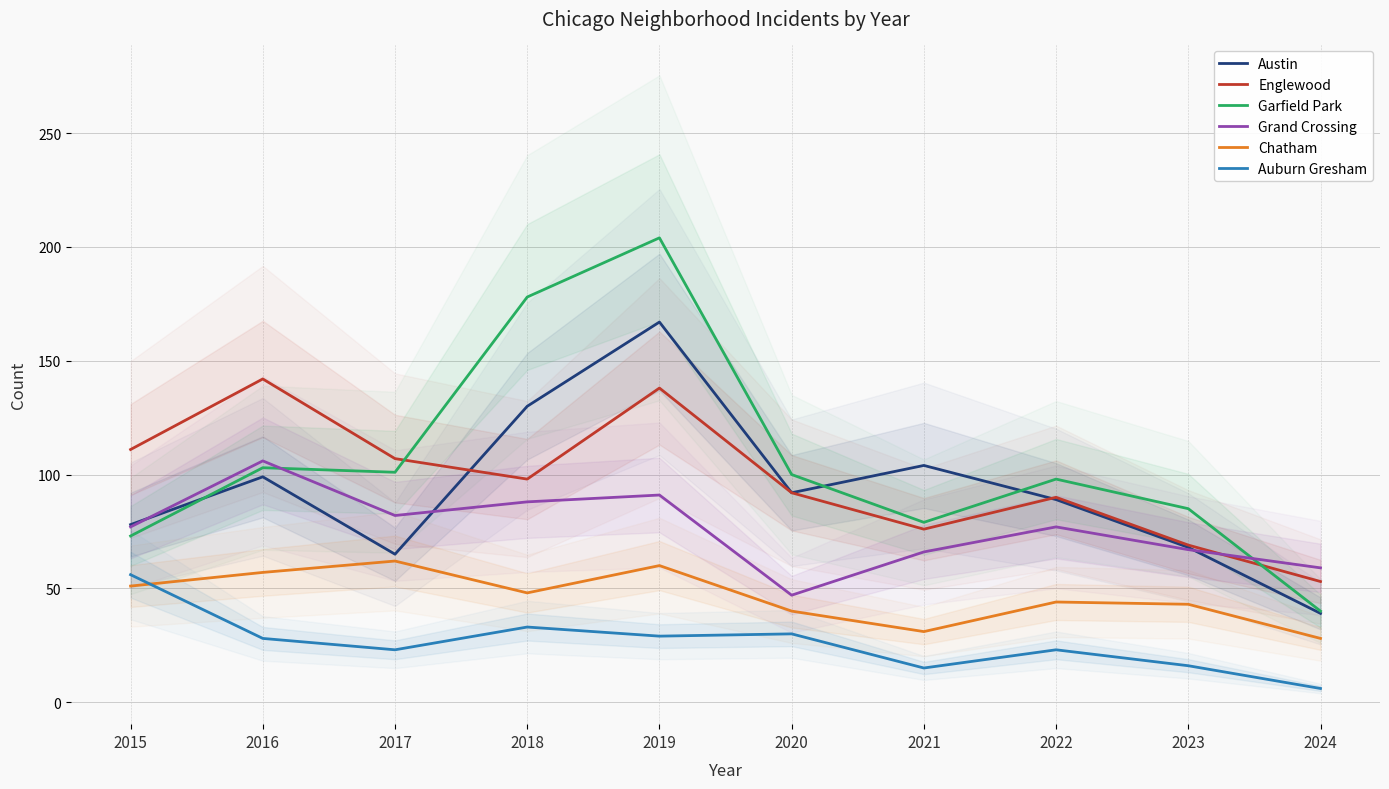

What is the value of the Garfield Park point at the 10th from the left?

40